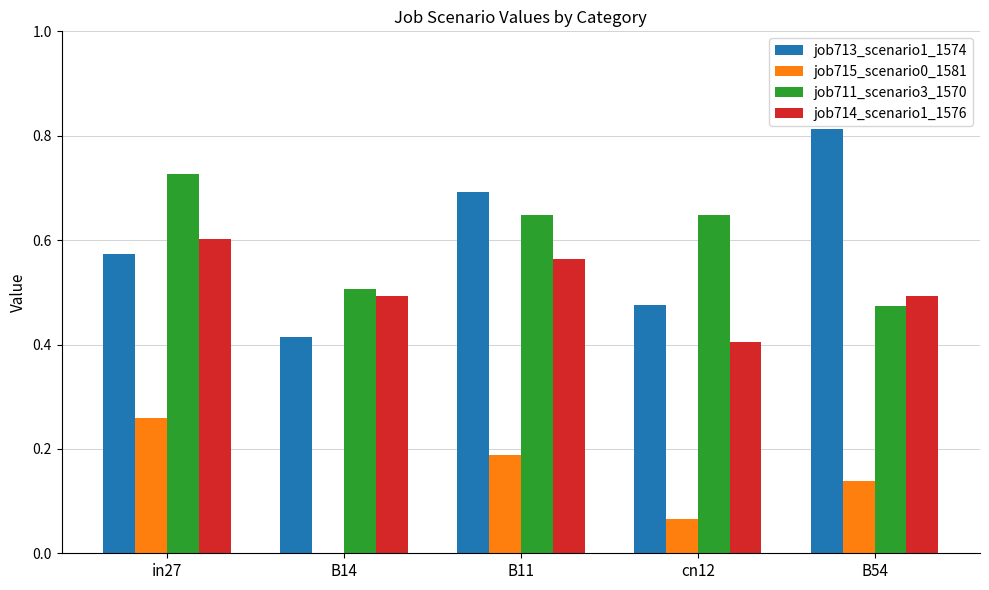

Which category has the highest value across all series?

B54